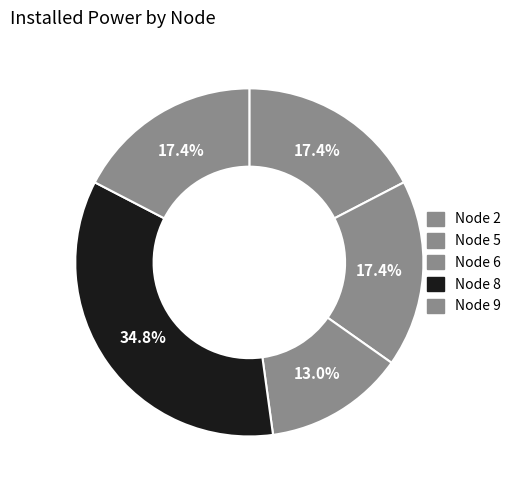

How many slices are in this pie chart?

5